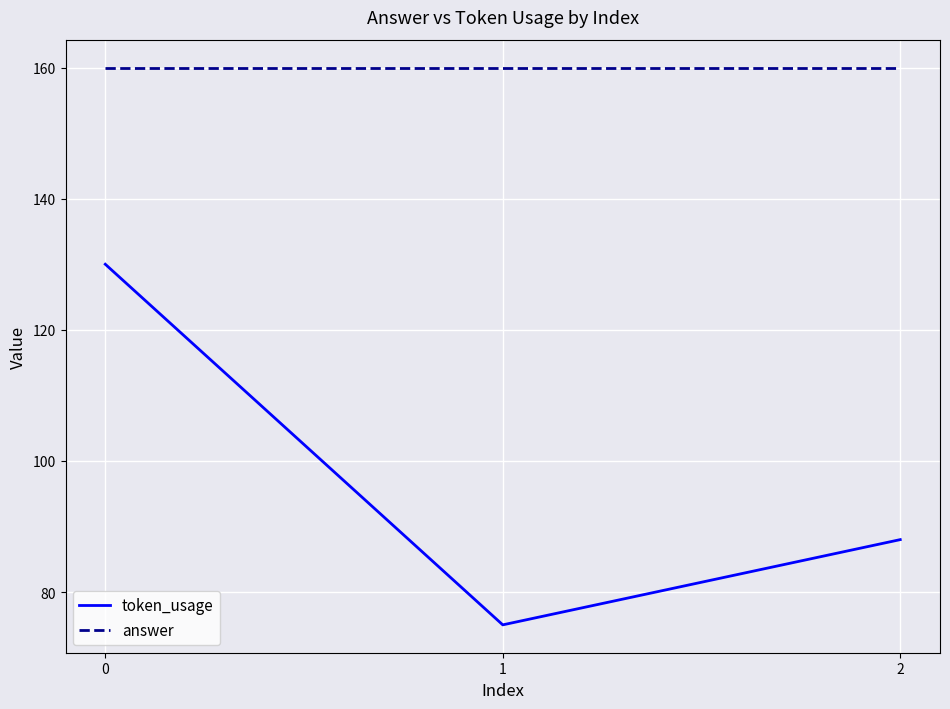

Rank the series by their maximum value, from lowest to highest.

token_usage, answer